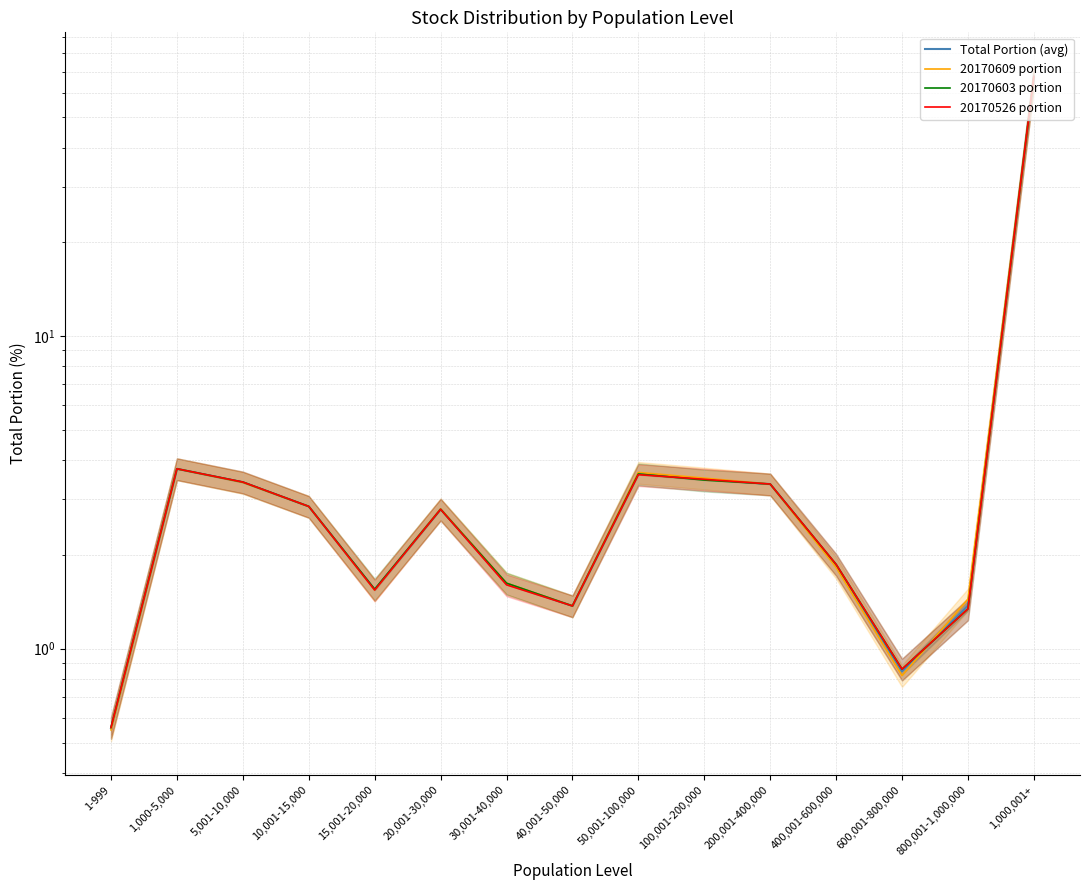

At which category does 20170609 portion reach its first local peak?

1,000-5,000